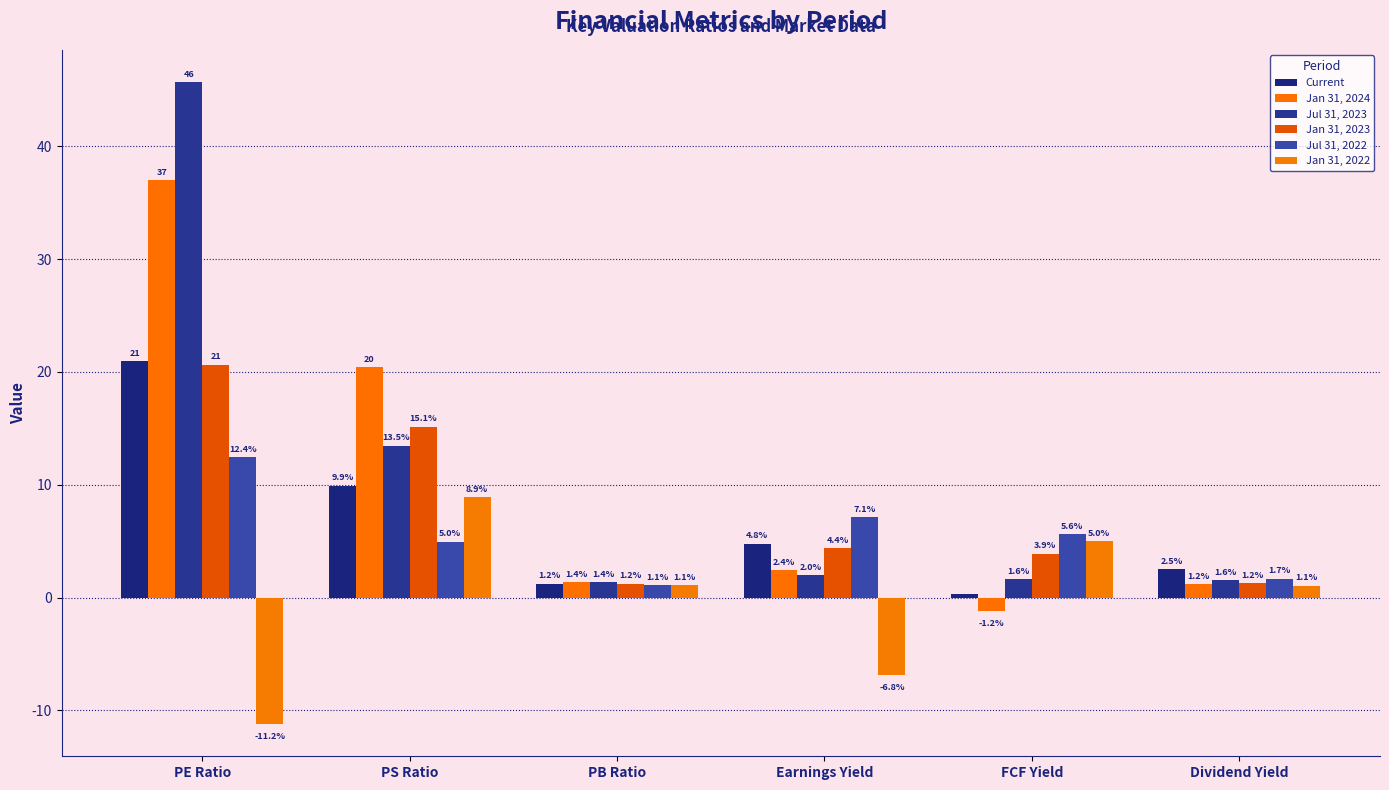

At which category does the chart reach its peak across all series?

PE Ratio